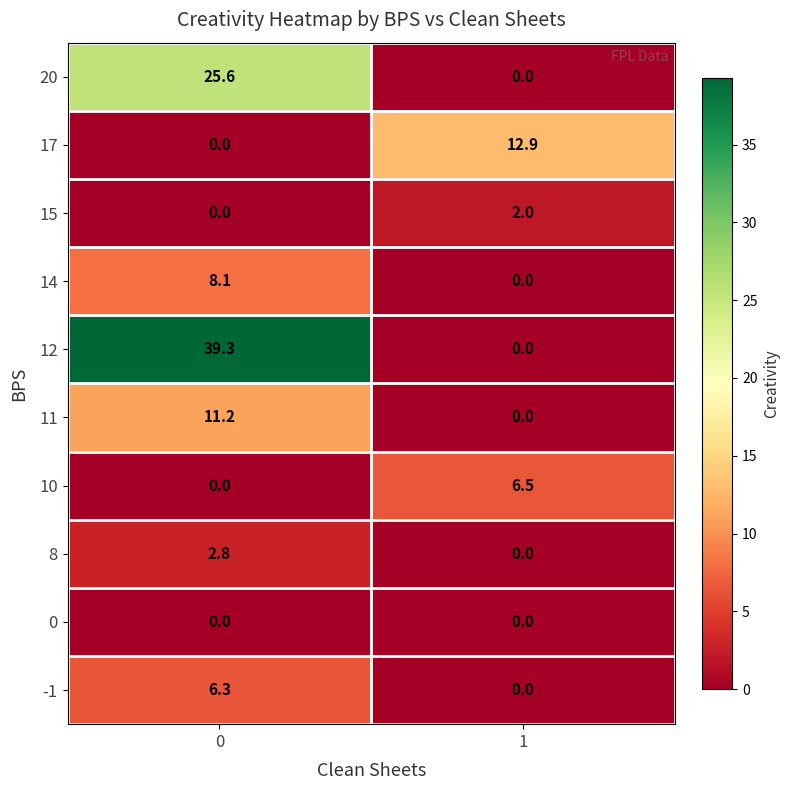

Rank the categories by 8 value from lowest to highest.

1, 0